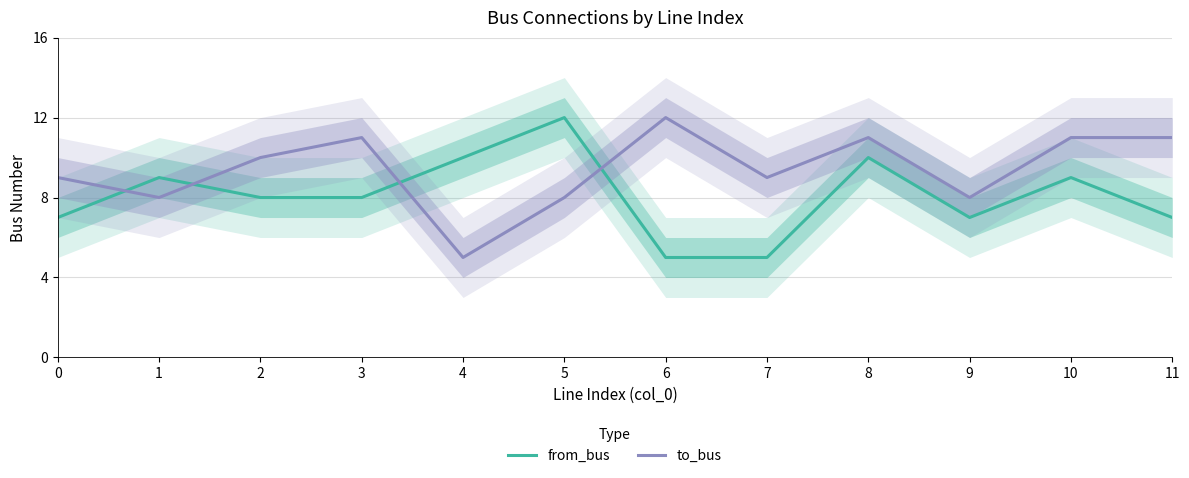

True or false: to_bus has a value of 3 at 11.

False